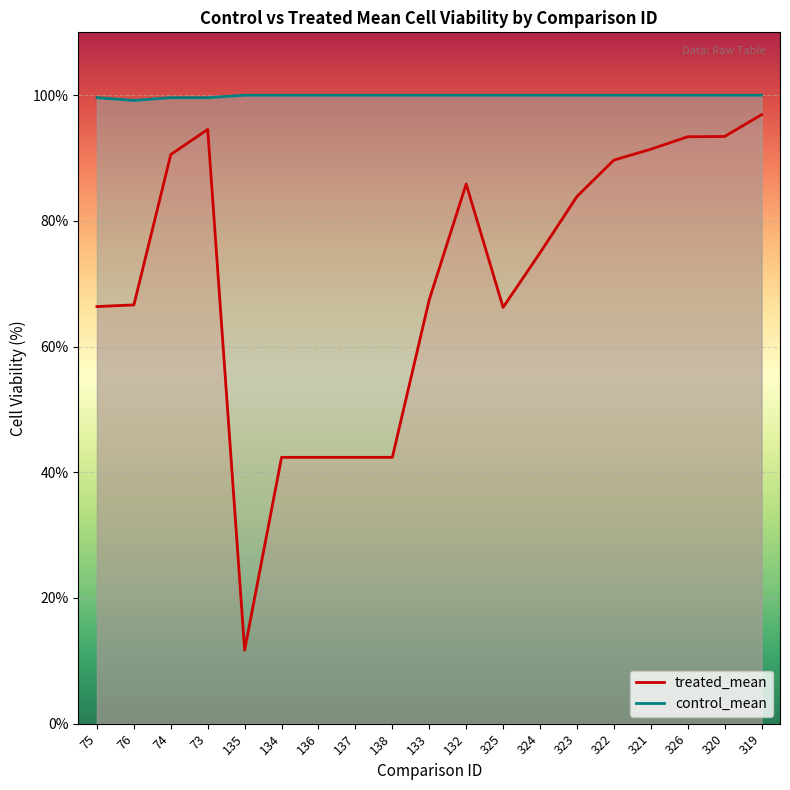

What is the total value across all series at 136?

142.4